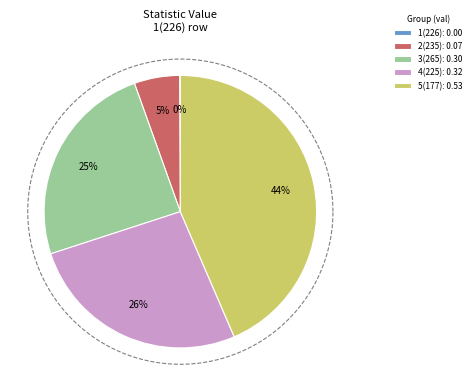

To the nearest percent, what is the average slice percentage?

20%